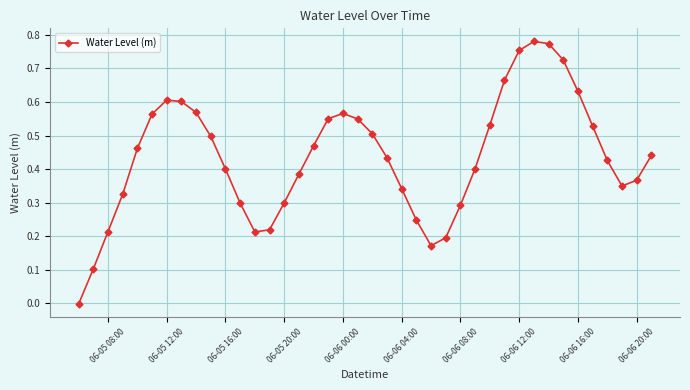

What is the sum of all values?

17.4